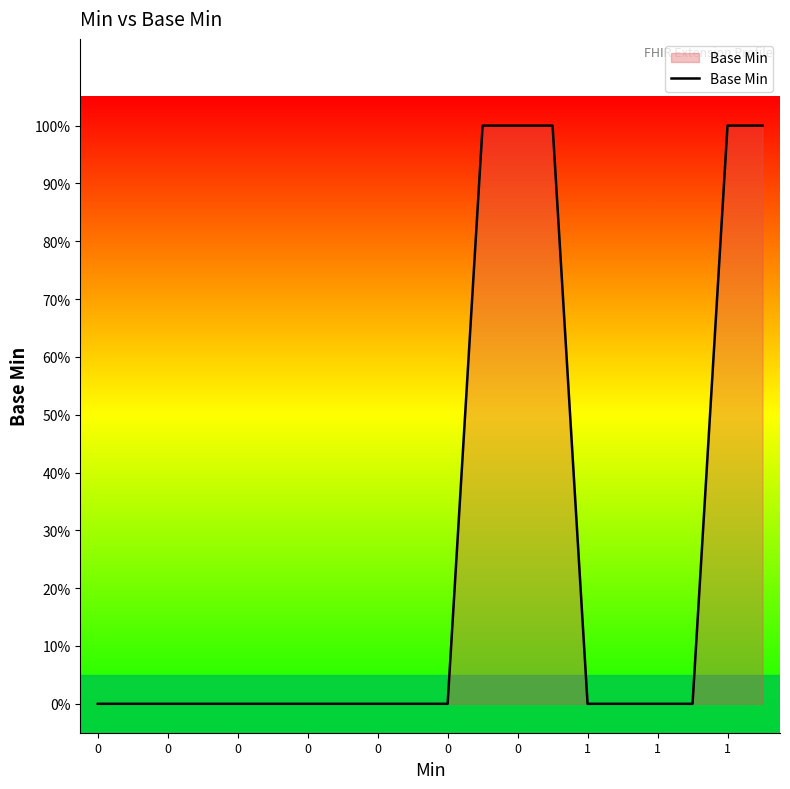

How many series are shown in this chart?

1